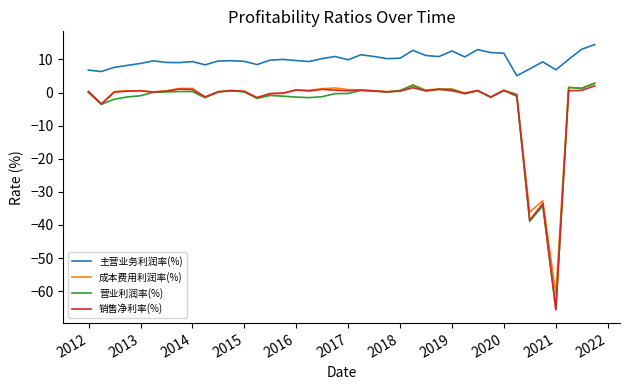

True or false: 主营业务利润率(%) and 销售净利率(%) intersect in this chart.

False